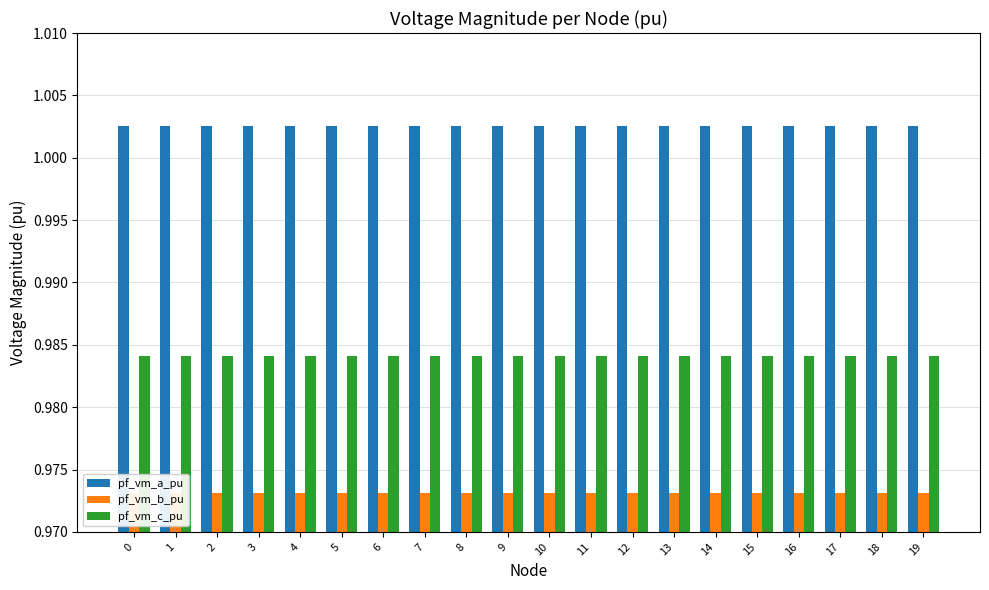

Rank the series at 11 from lowest to highest value.

pf_vm_b_pu, pf_vm_c_pu, pf_vm_a_pu